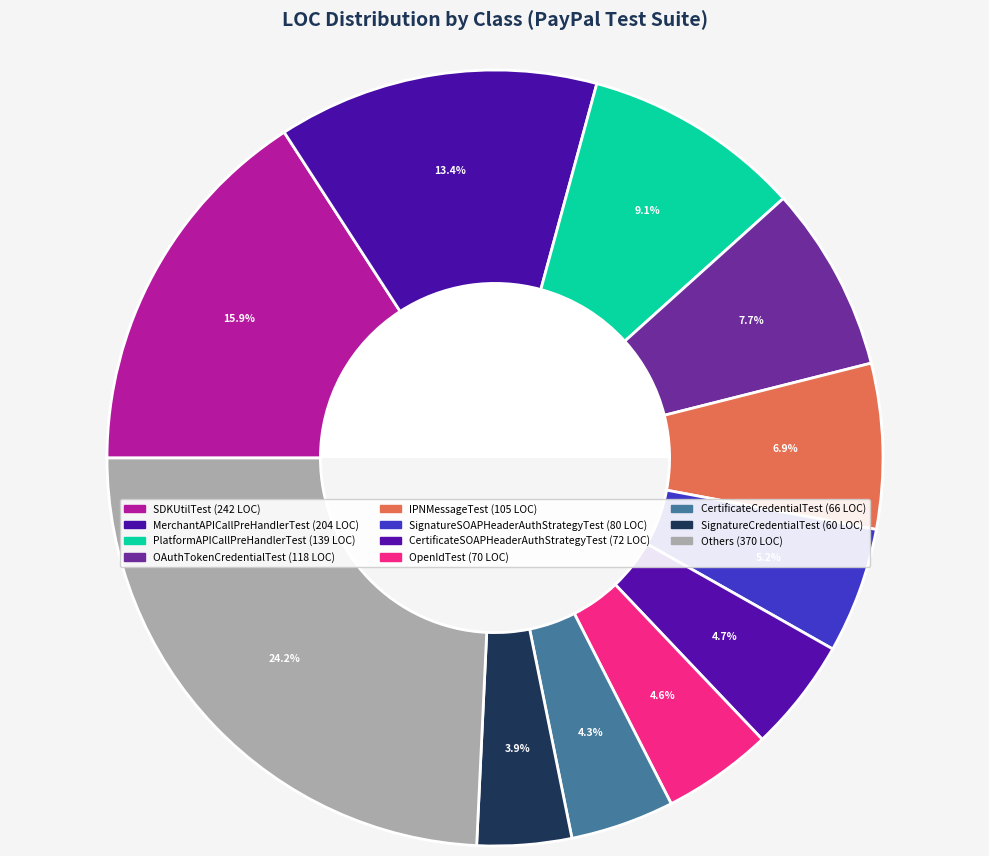

How many slices are in this pie chart?

11